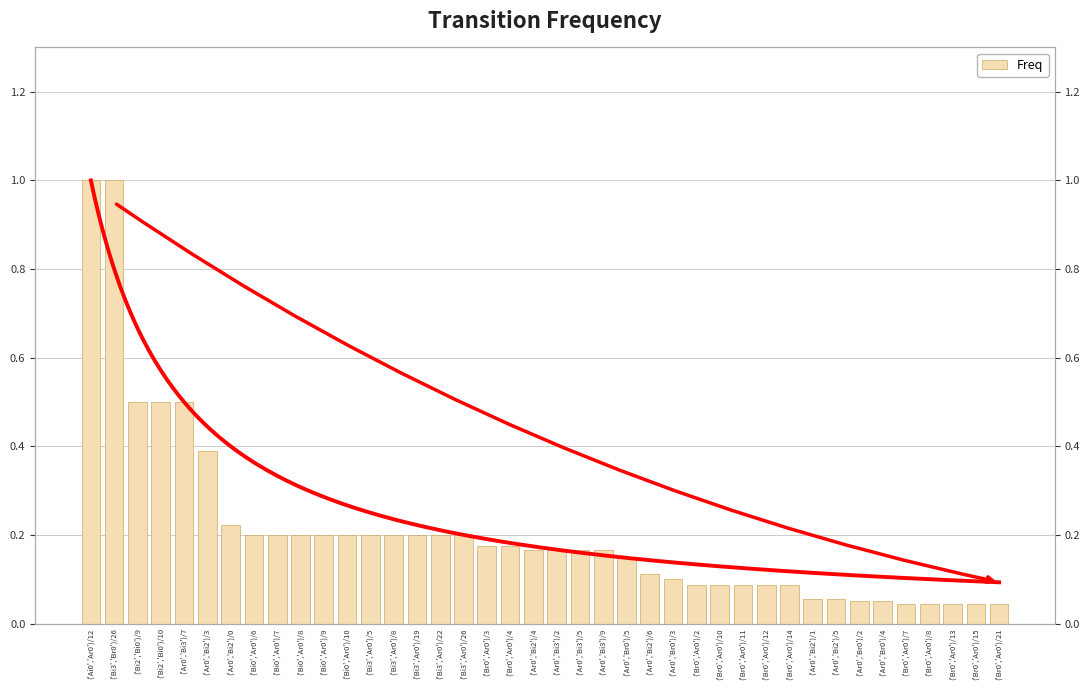

Reading left to right, transcribe all the data shown in this chart.

1.0	1.0	0.5	0.5	0.5	0.4	0.2	0.2	0.2	0.2	0.2	0.2	0.2	0.2	0.2	0.2	0.2	0.2	0.2	0.2	0.2	0.2	0.2	0.1	0.1	0.1	0.1	0.1	0.1	0.1	0.1	0.1	0.1	0.1	0.1	0.0	0.0	0.0	0.0	0.0